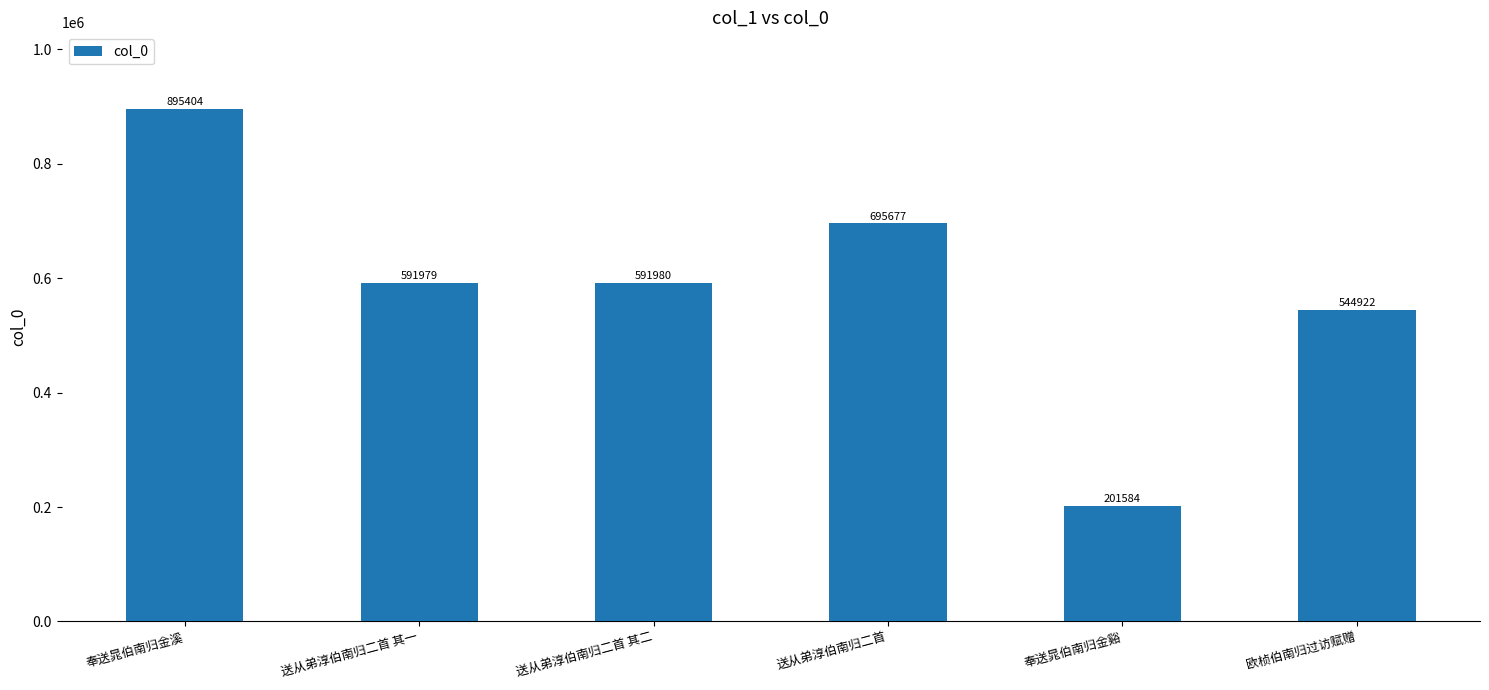

What is the value of the 6th bar from the left?

544922